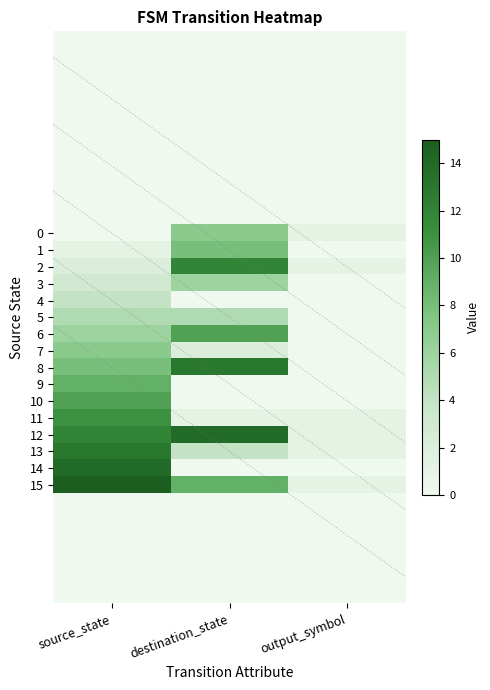

Which series changed the most between destination_state and output_symbol?

8